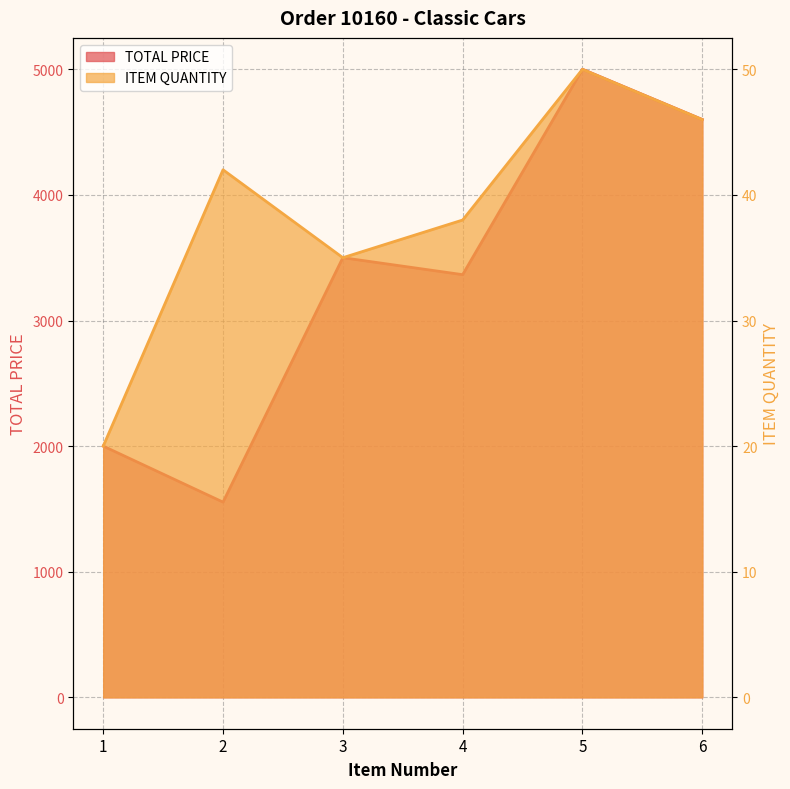

At which category does TOTAL PRICE reach its first local valley?

2